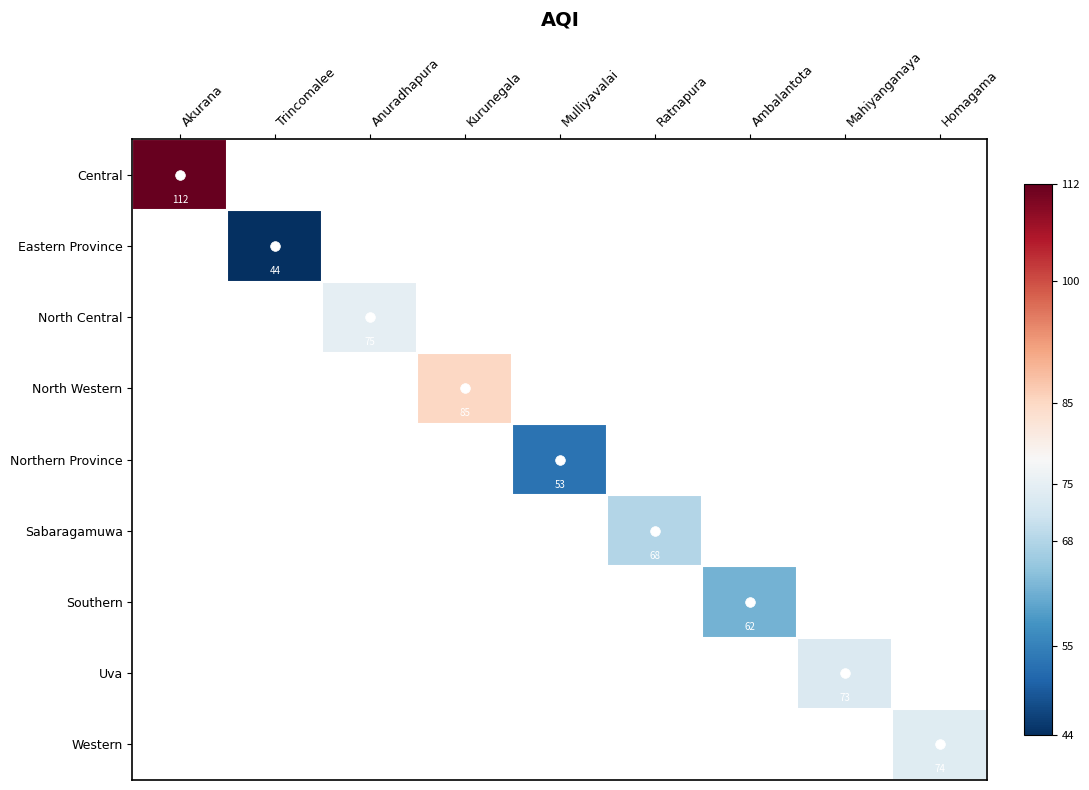

The North Central series shows 0 at Kurunegala. True or false?

True